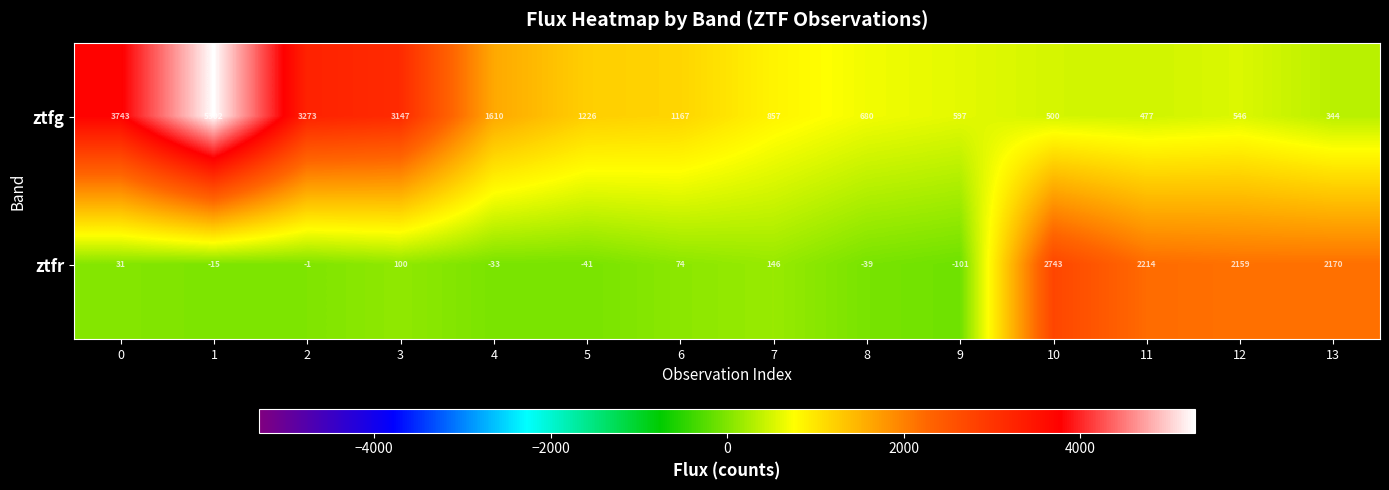

The value of ztfr at 10 is 2743. True or false?

True